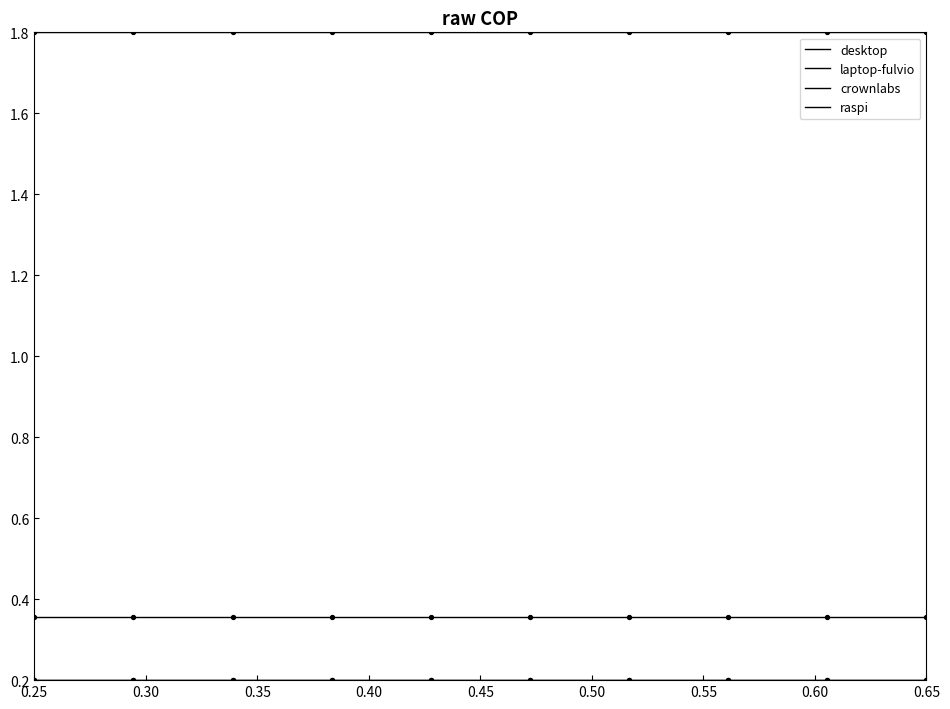

Is this an area chart (filled region under the line)?

No